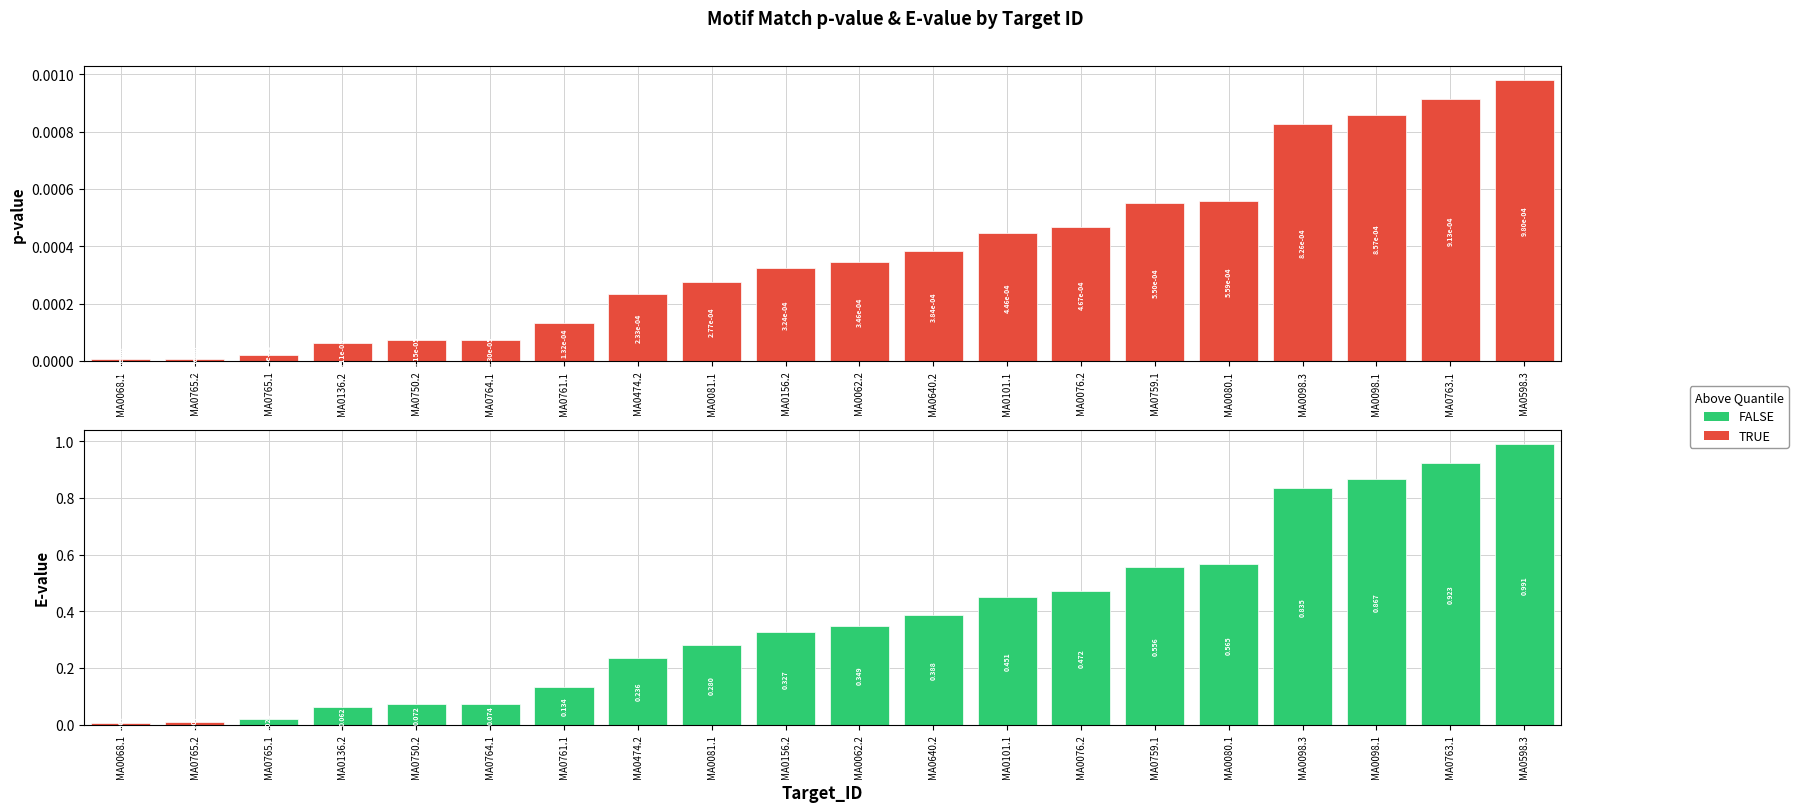

What is the label of the 11th bar from the left?

MA0062.2